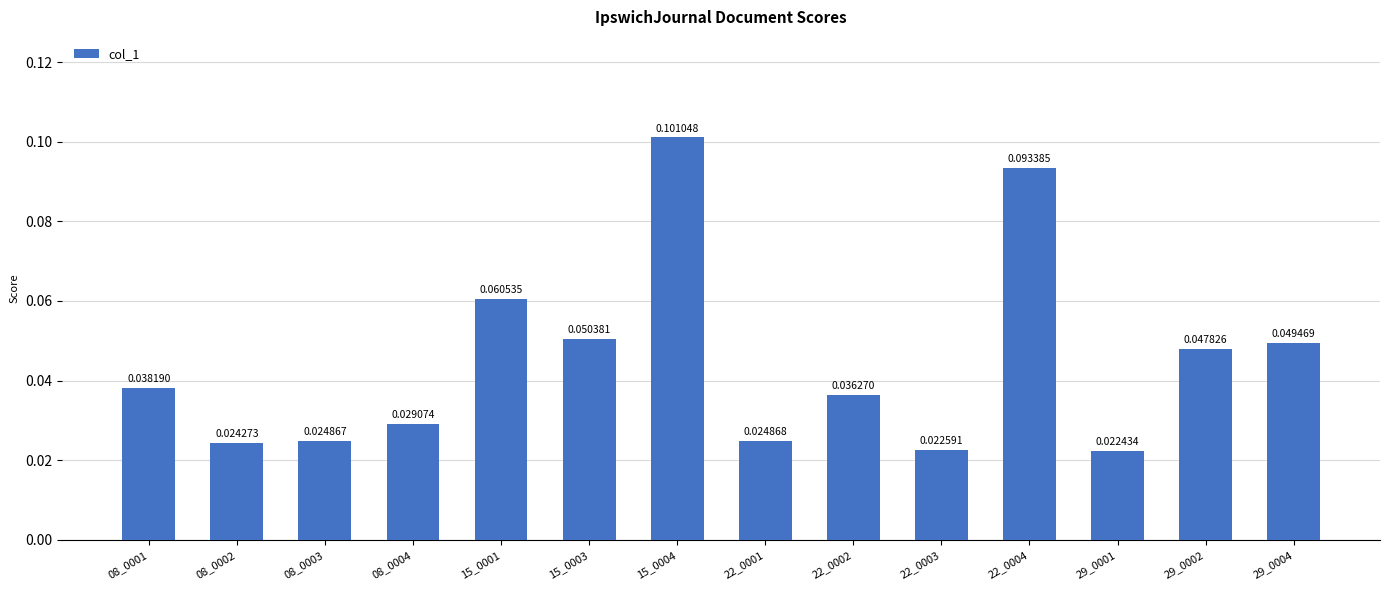

Which has a higher value, 15_0004 or 29_0004?

15_0004